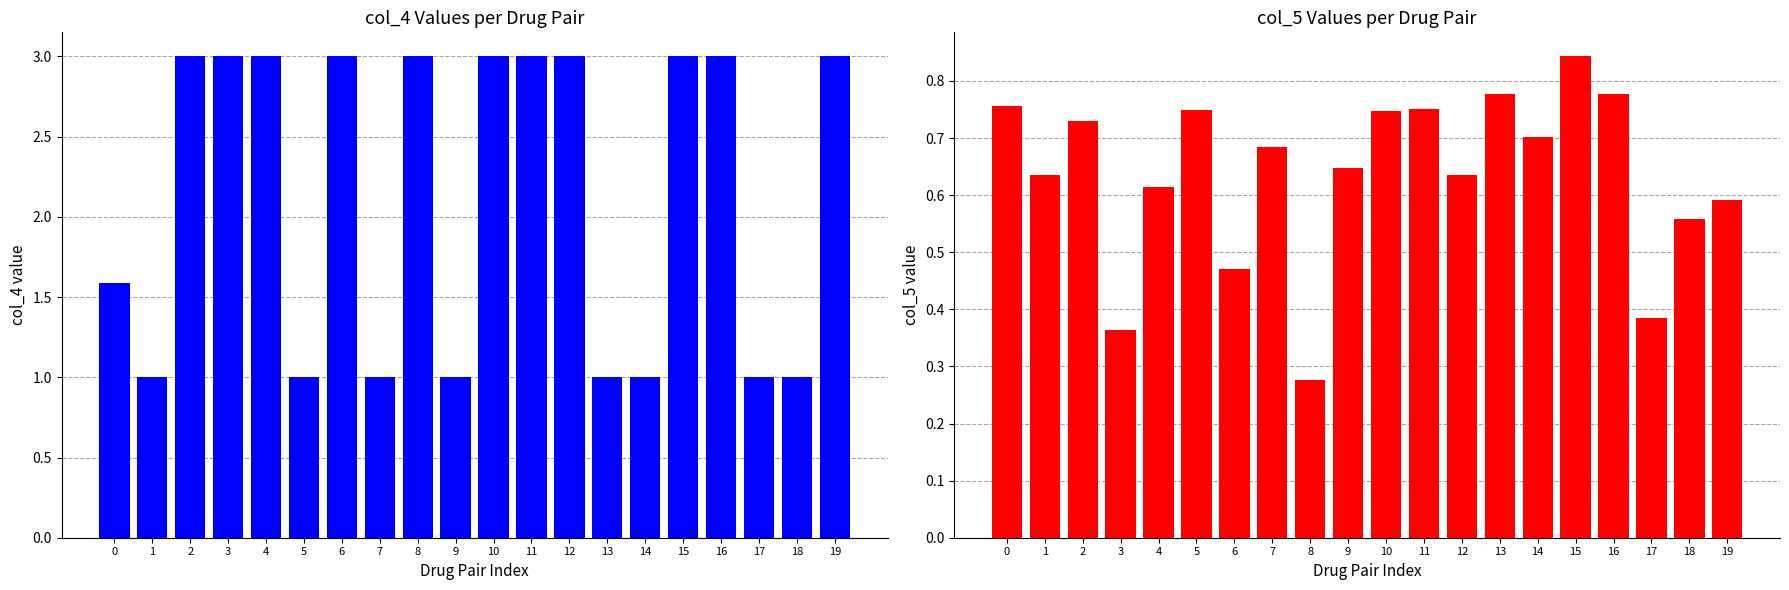

Which category has the lowest value across all series?

8